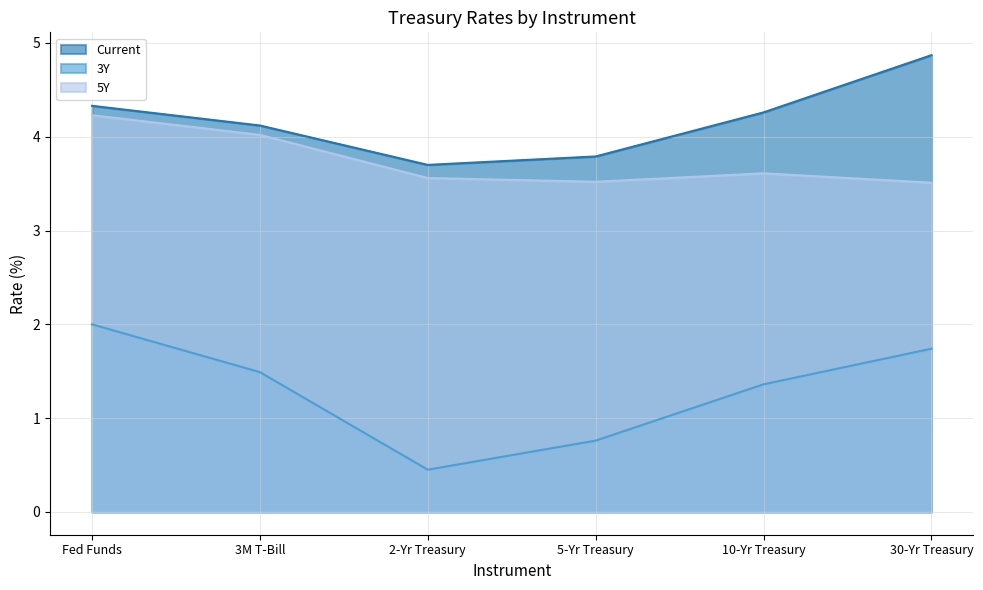

Which category has the highest value across all series?

30-Yr Treasury